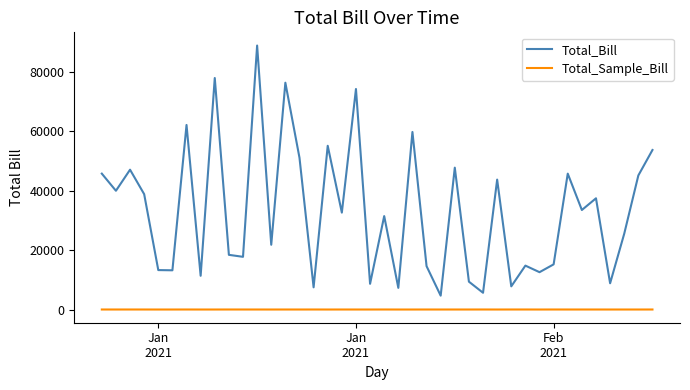

True or false: Total_Bill and Total_Sample_Bill cross at least once.

False